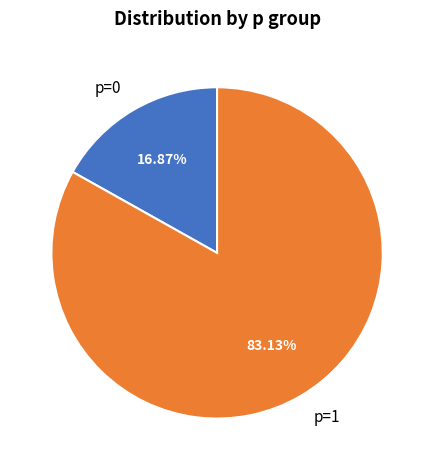

Approximately how many times larger is the value at p=1 compared to p=0?

4.9